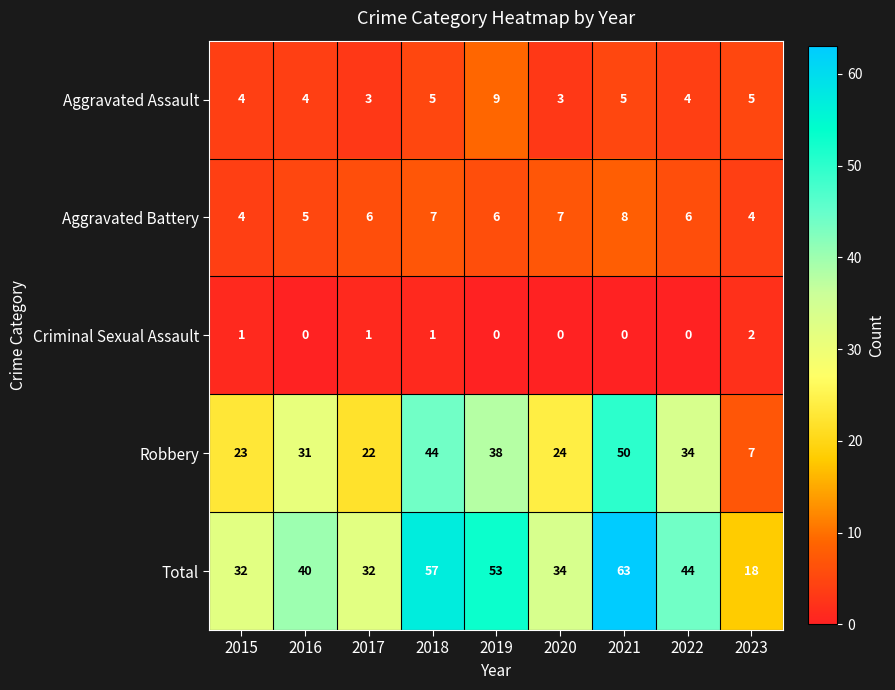

What is the sum of all Criminal Sexual Assault values?

5